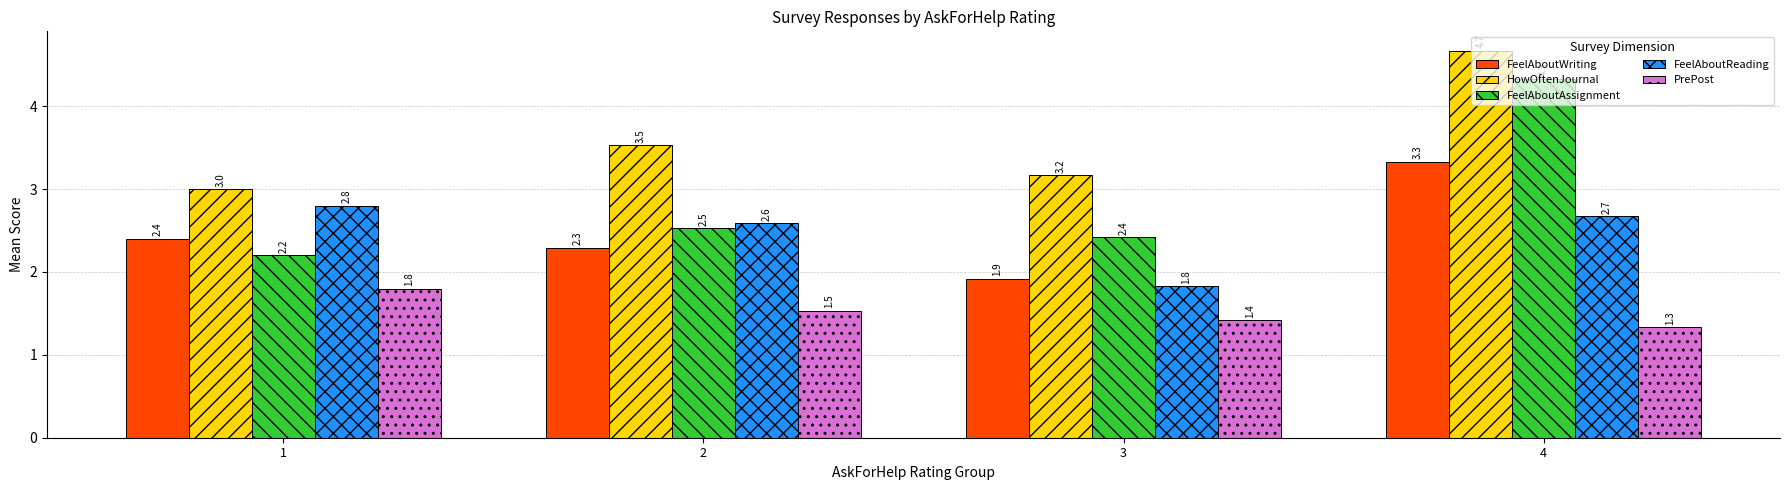

Reading left to right, list all the values displayed in this chart.

FeelAboutWriting: 2.4	2.3	1.9	3.3
HowOftenJournal: 3.0	3.5	3.2	4.7
FeelAboutAssignment: 2.2	2.5	2.4	4.3
FeelAboutReading: 2.8	2.6	1.8	2.7
PrePost: 1.8	1.5	1.4	1.3